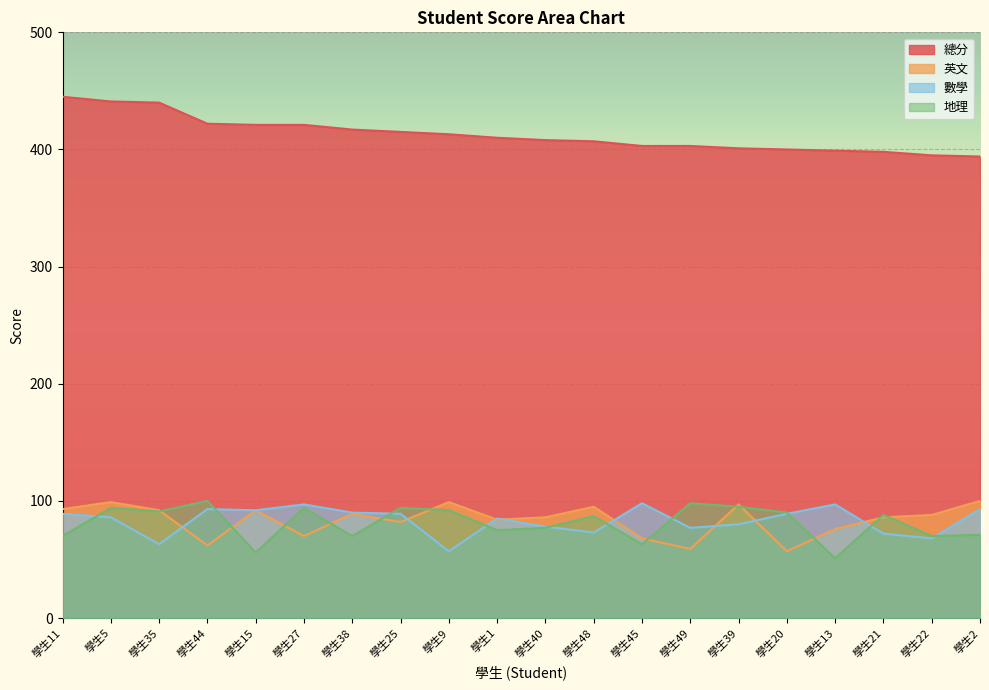

What is the label of the 10th point from the right?

學生40